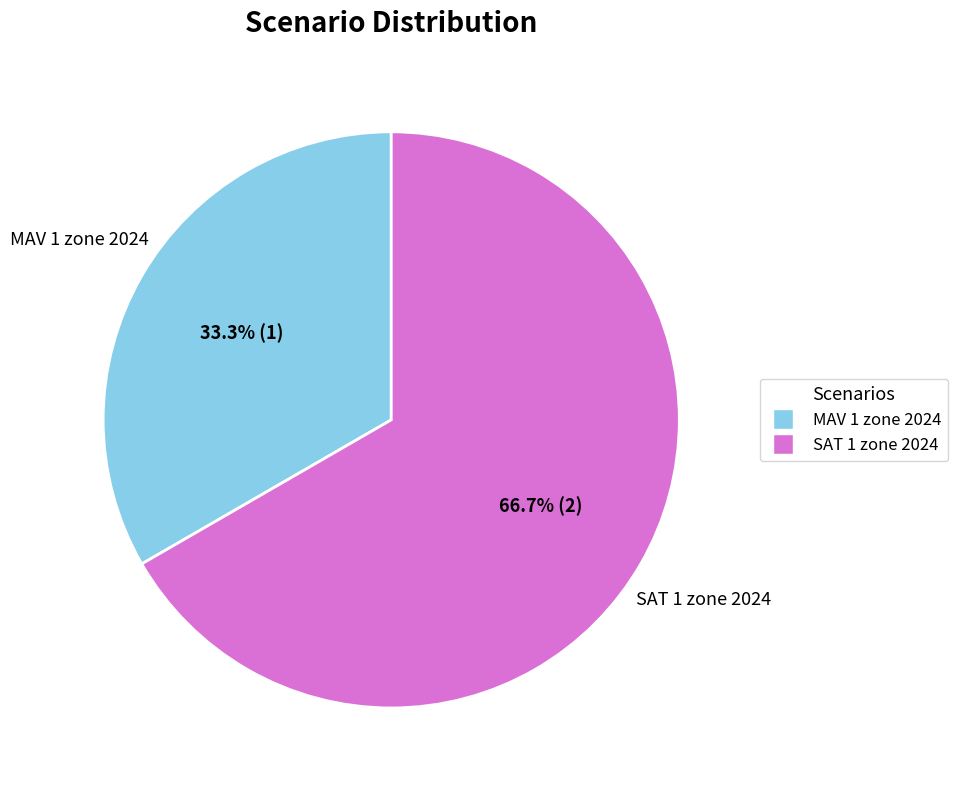

To the nearest percent, what portion does SAT 1 zone 2024 represent?

67%